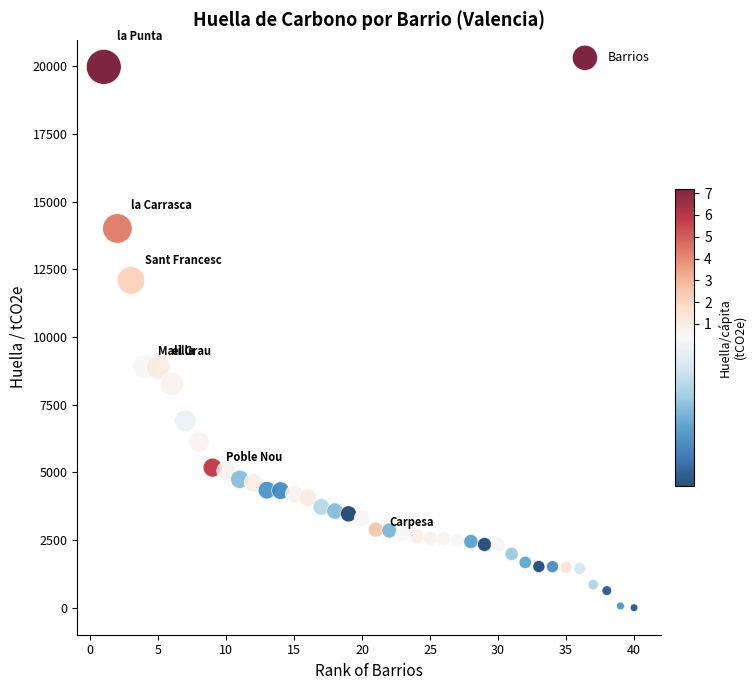

What is the range of Y values (max minus min)?

19969.8